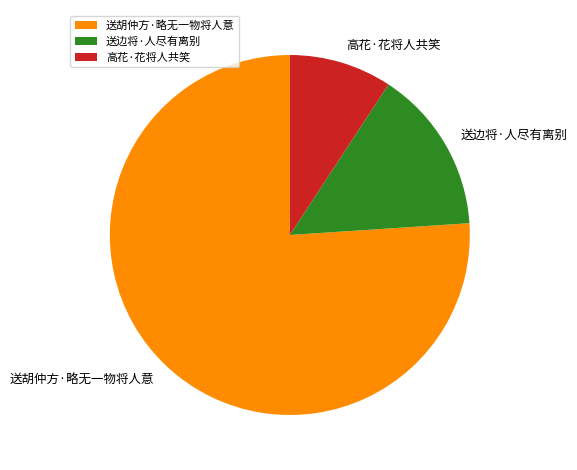

Rank the categories by value from lowest to highest.

高花·花将人共笑, 送边将·人尽有离别, 送胡仲方·略无一物将人意